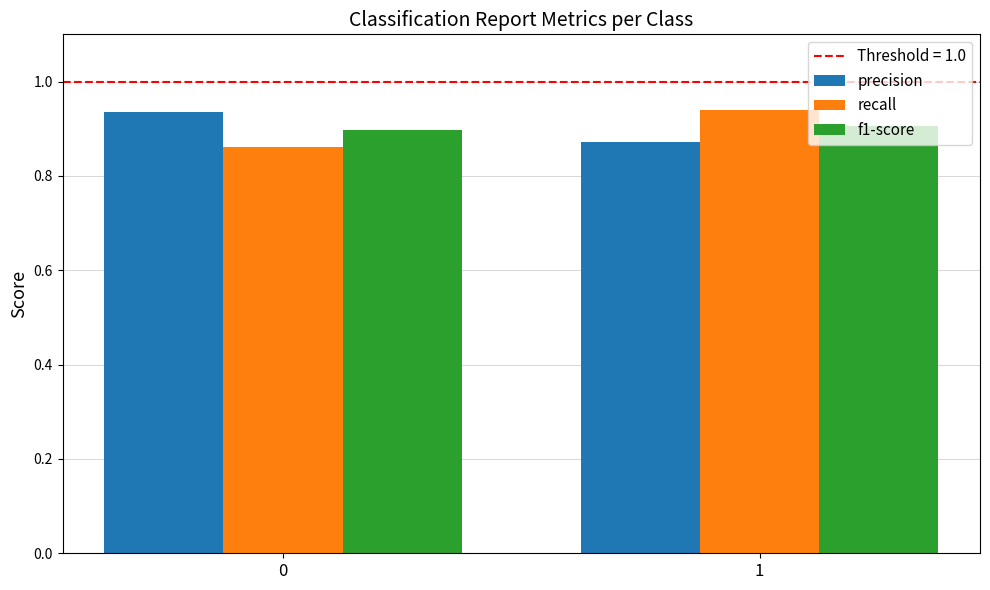

Rank the categories by recall value from lowest to highest.

0, 1